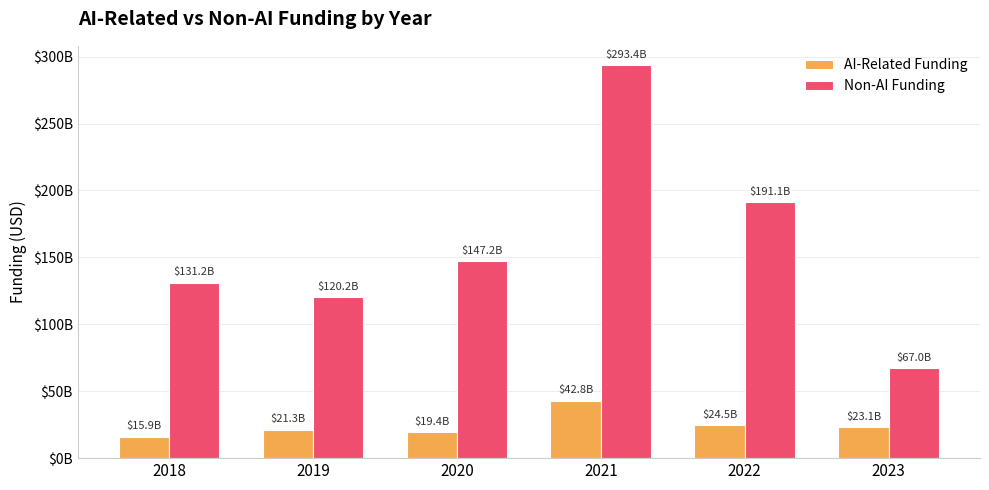

What are all the series names shown in the legend?

AI-Related Funding, Non-AI Funding